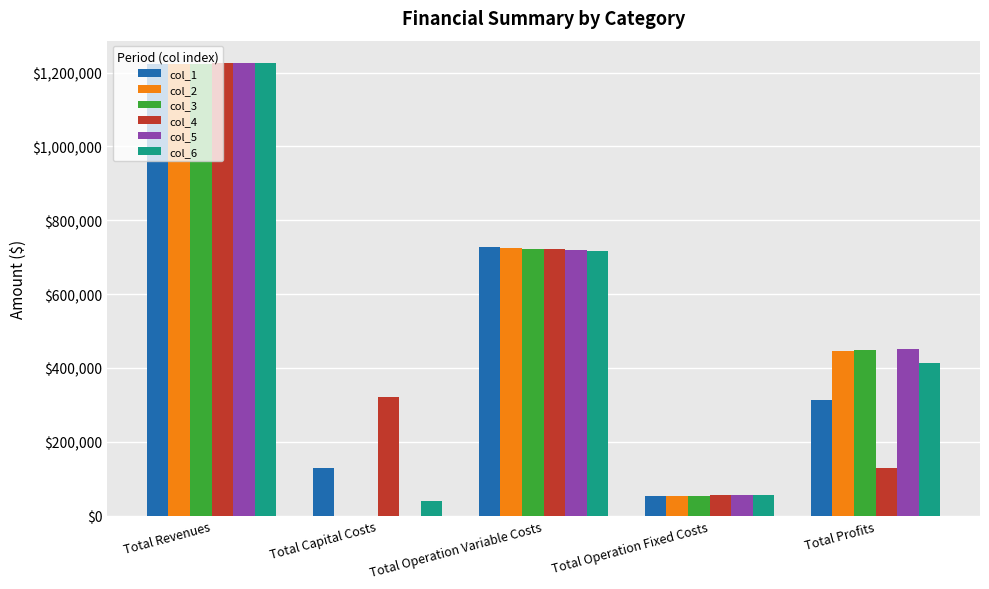

Where is col_4 nearest to the value 640037?

Total Operation Variable Costs